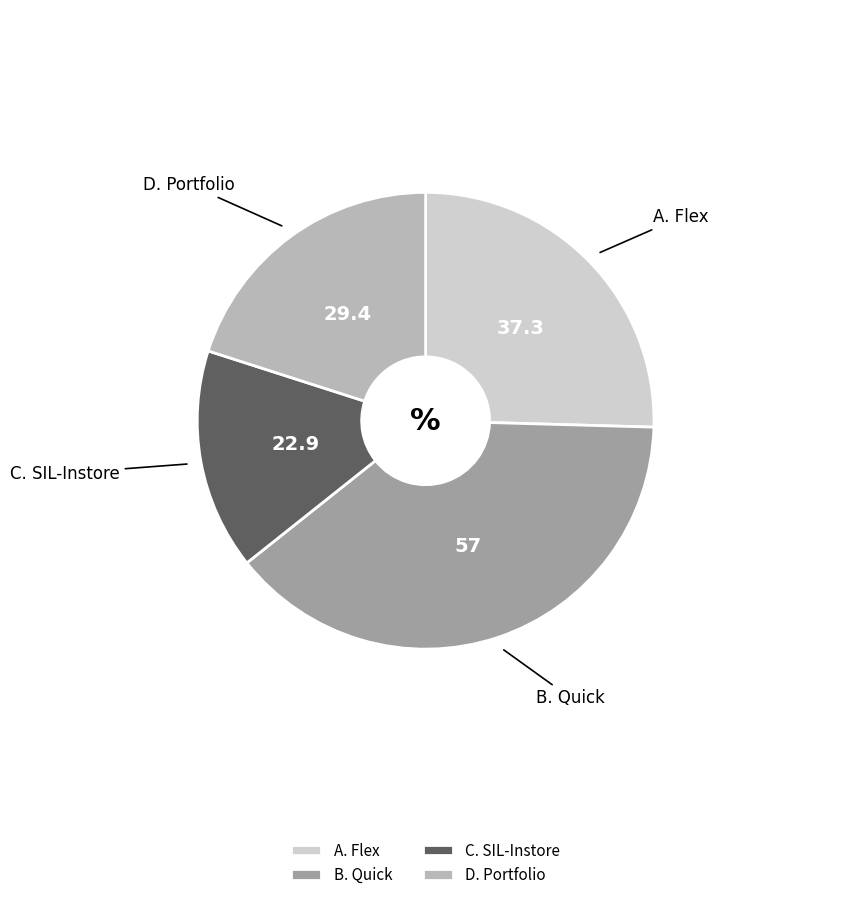

Is the sum of C. SIL-Instore and B. Quick greater than half?

Yes